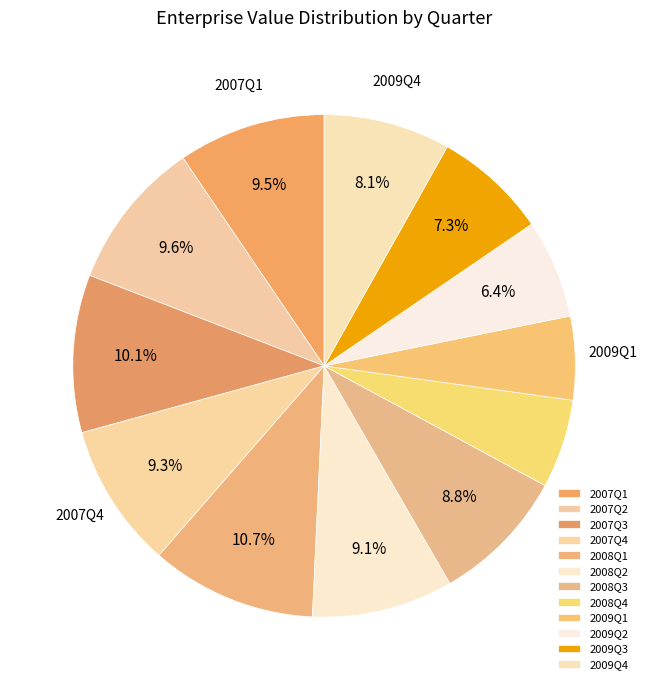

Is there a majority slice in this chart?

No